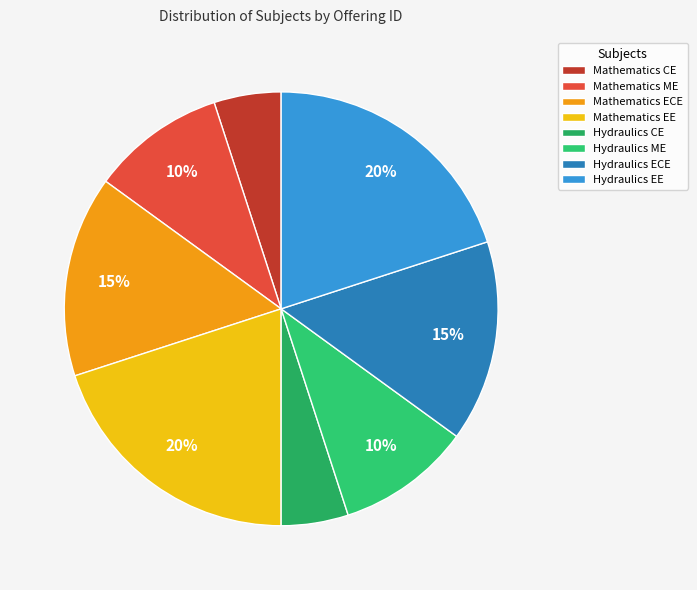

Rank the categories by value from highest to lowest.

Mathematics EE, Hydraulics EE, Mathematics ECE, Hydraulics ECE, Mathematics ME, Hydraulics ME, Mathematics CE, Hydraulics CE